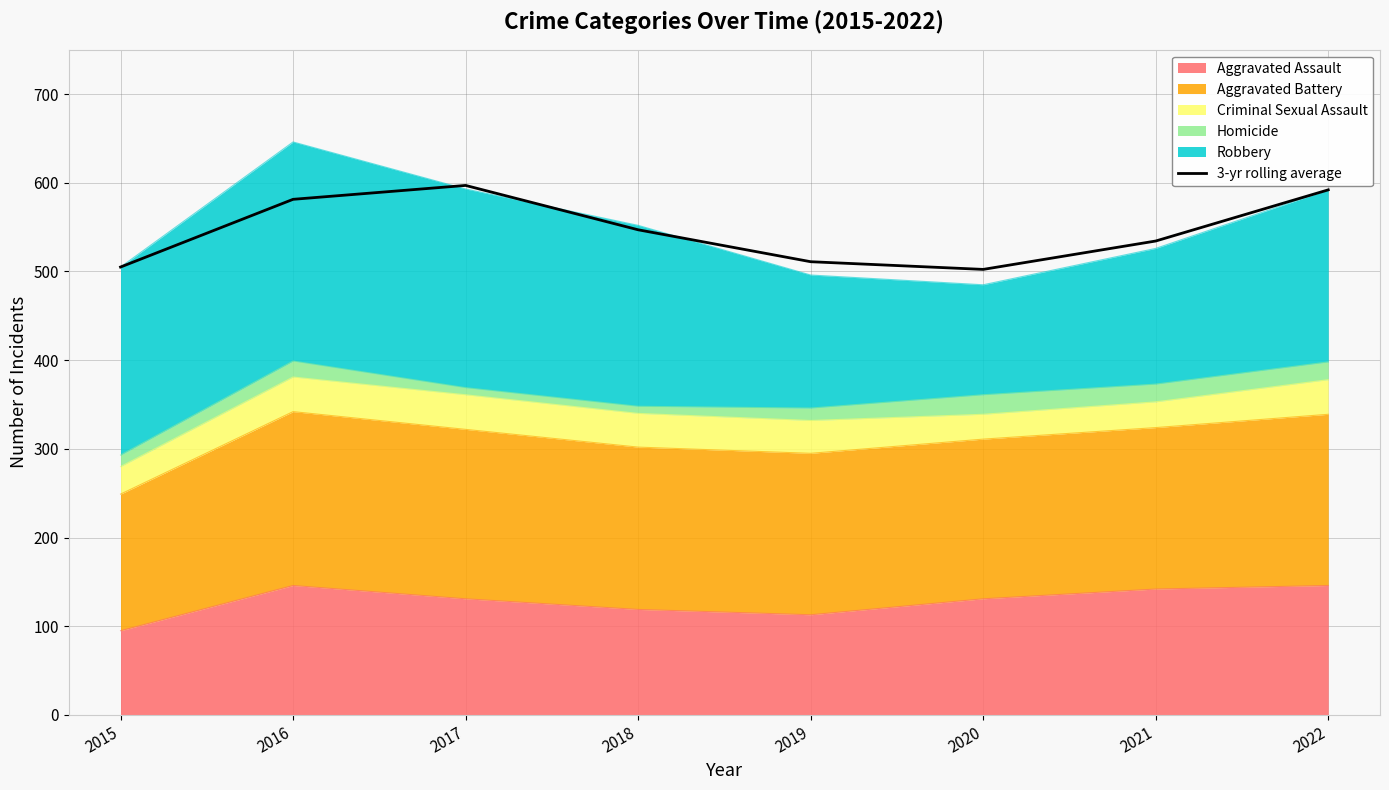

Count the number of categories in the chart.

8